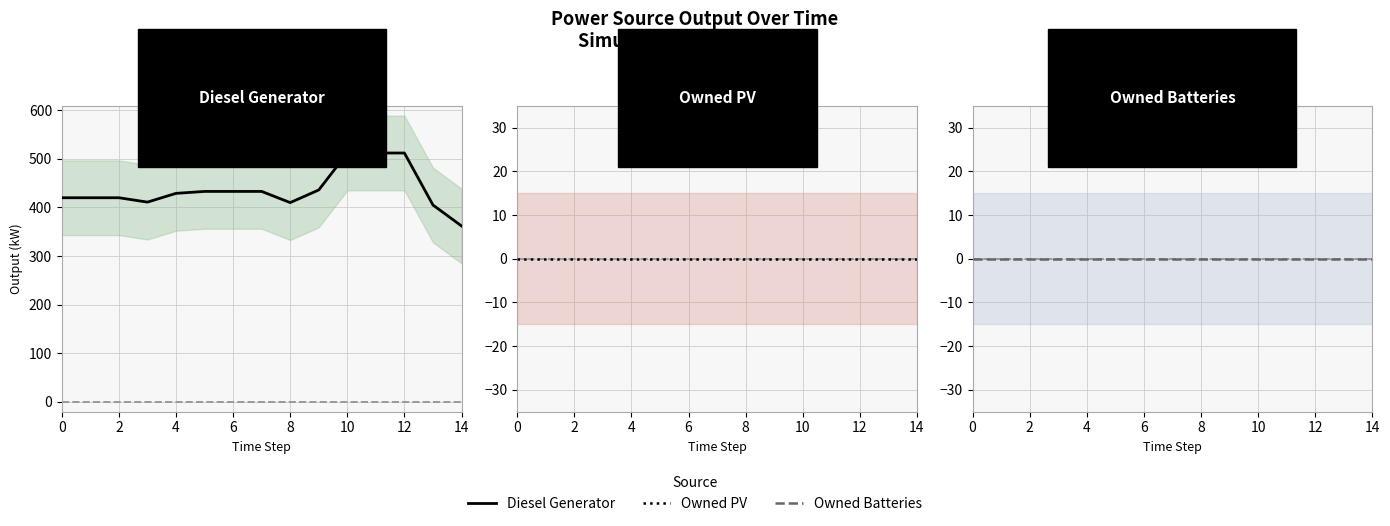

What is the greatest value displayed?

512